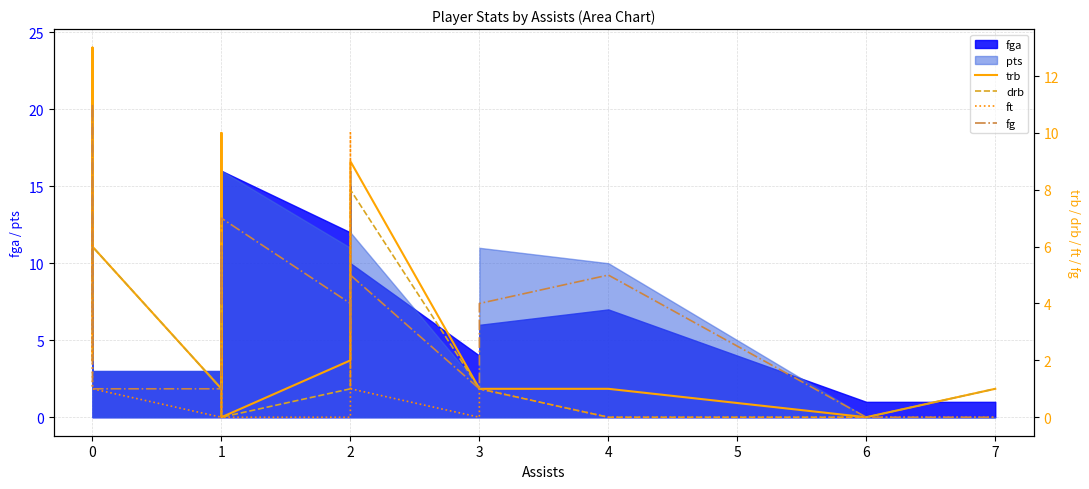

How many values in the ft series are below 1?

7